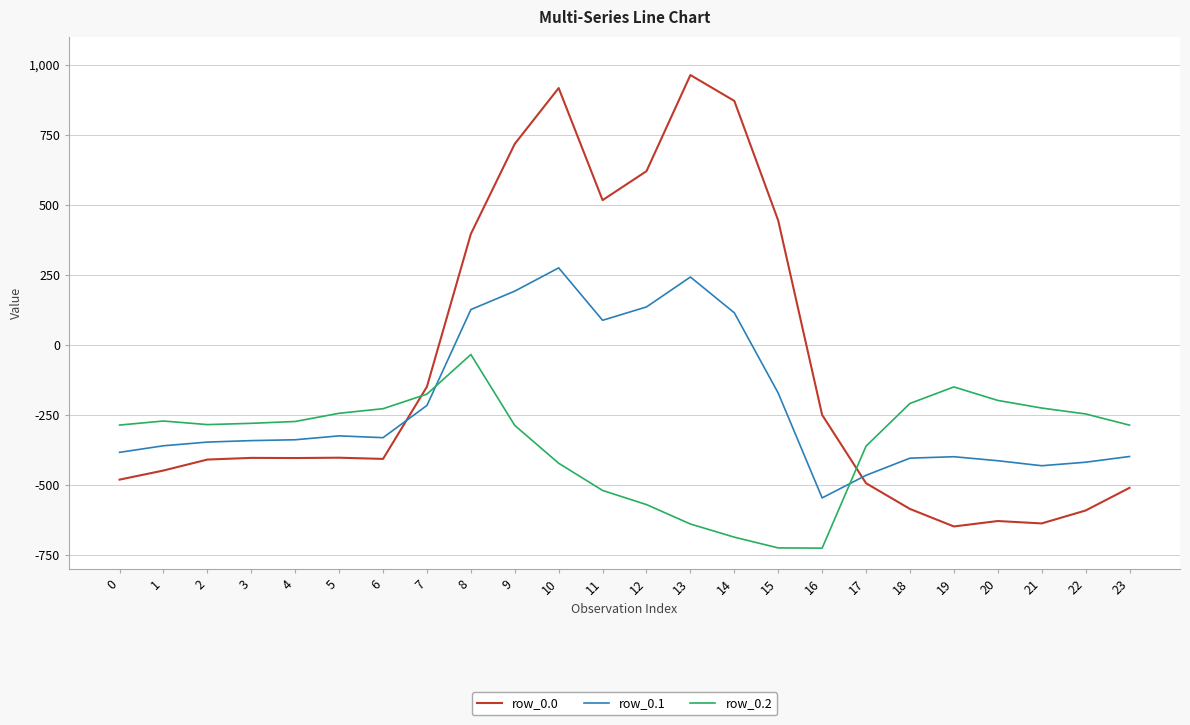

Read the row_0.1 value at 1.

-361.1